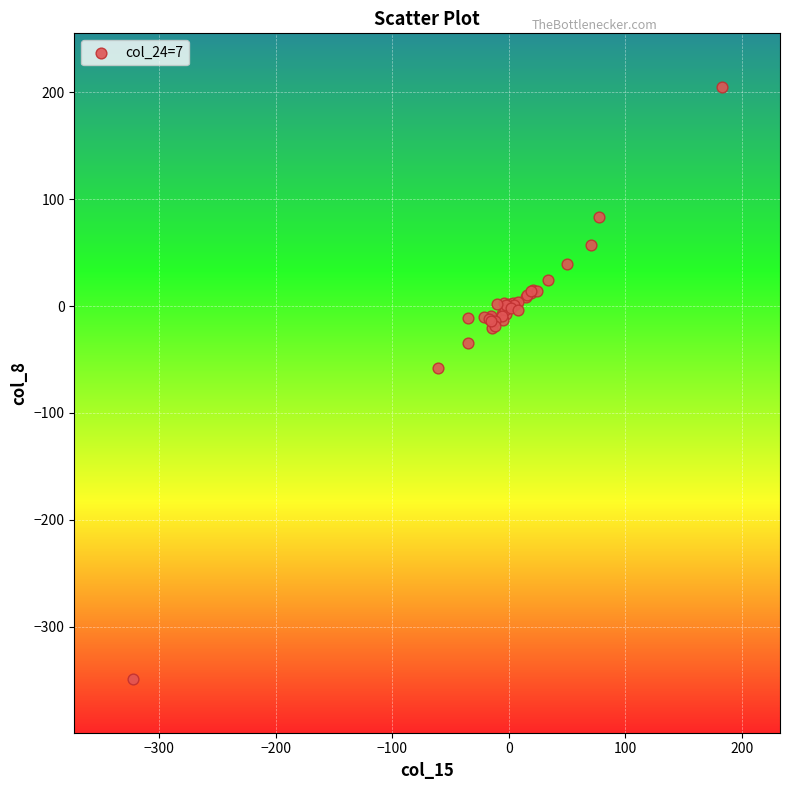

What Y value in the scatter plot is closest to -72?

-58